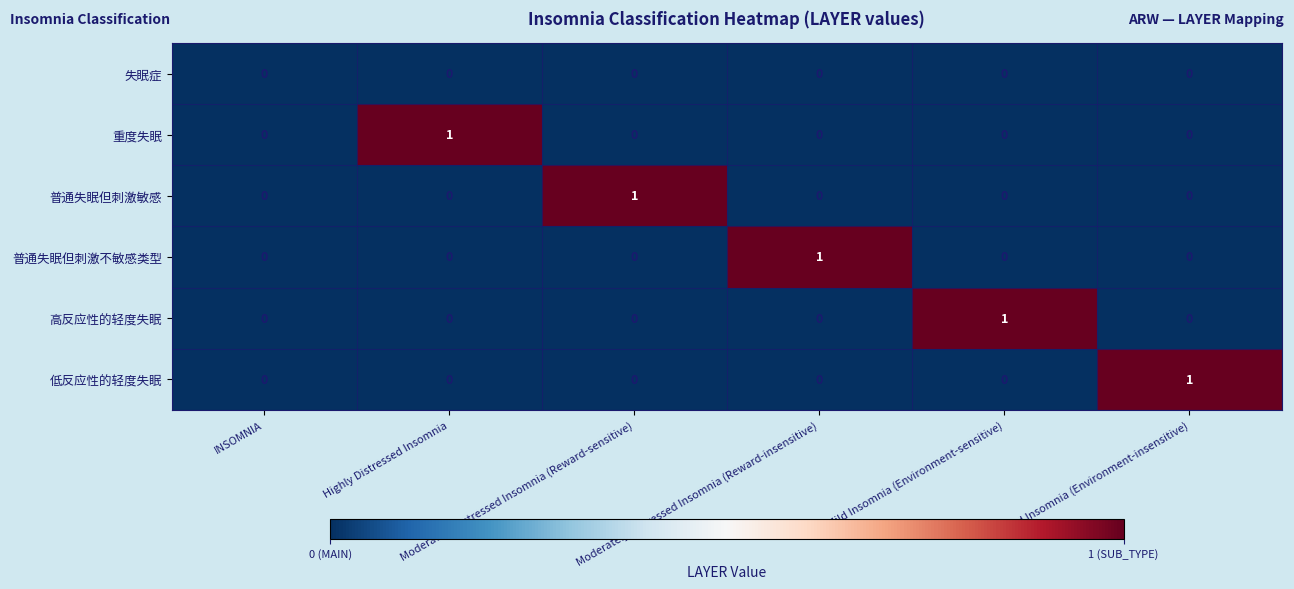

Count the 重度失眠 values in the range 0 to 1.

6